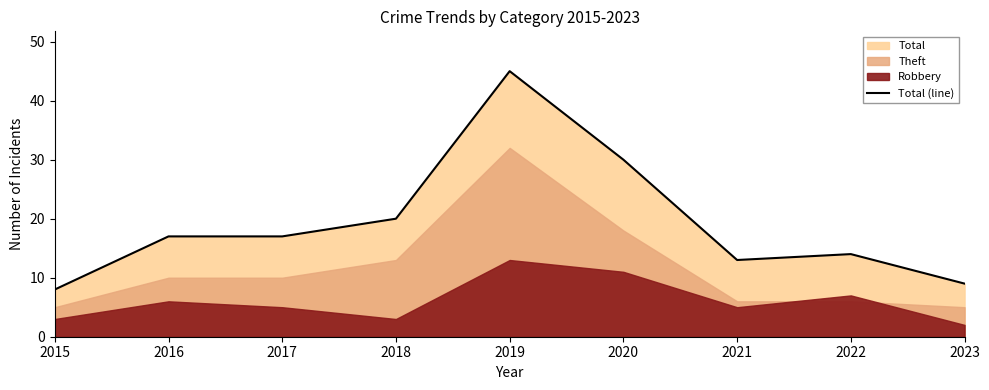

At which label is the value closest to 26?

2020